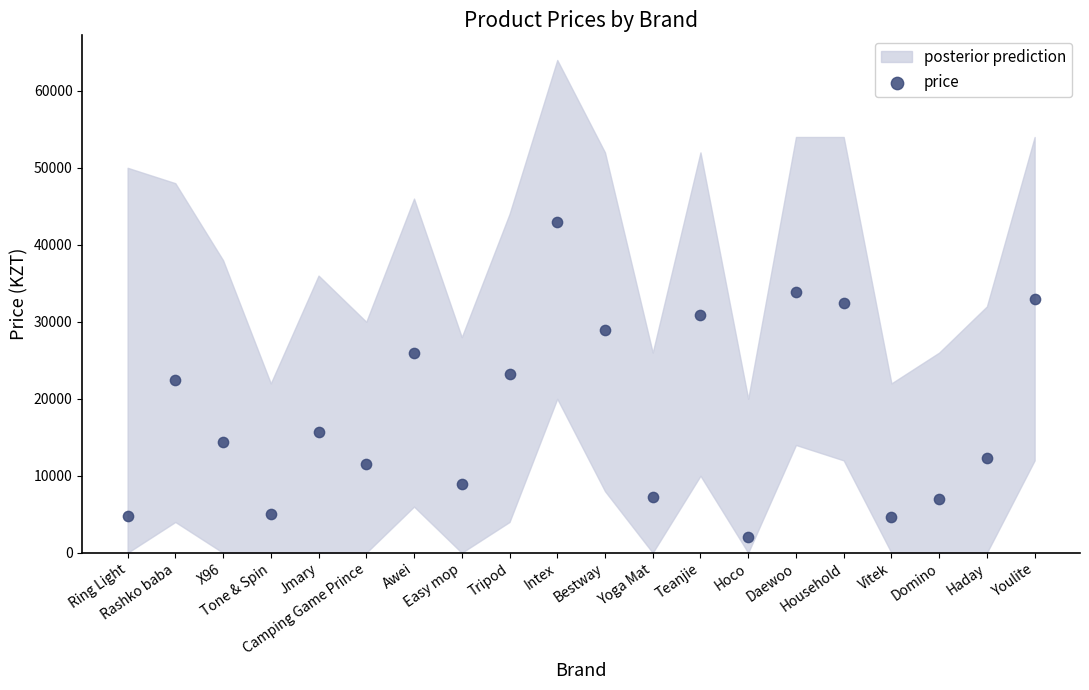

What is the range of Y values (max minus min)?

41000